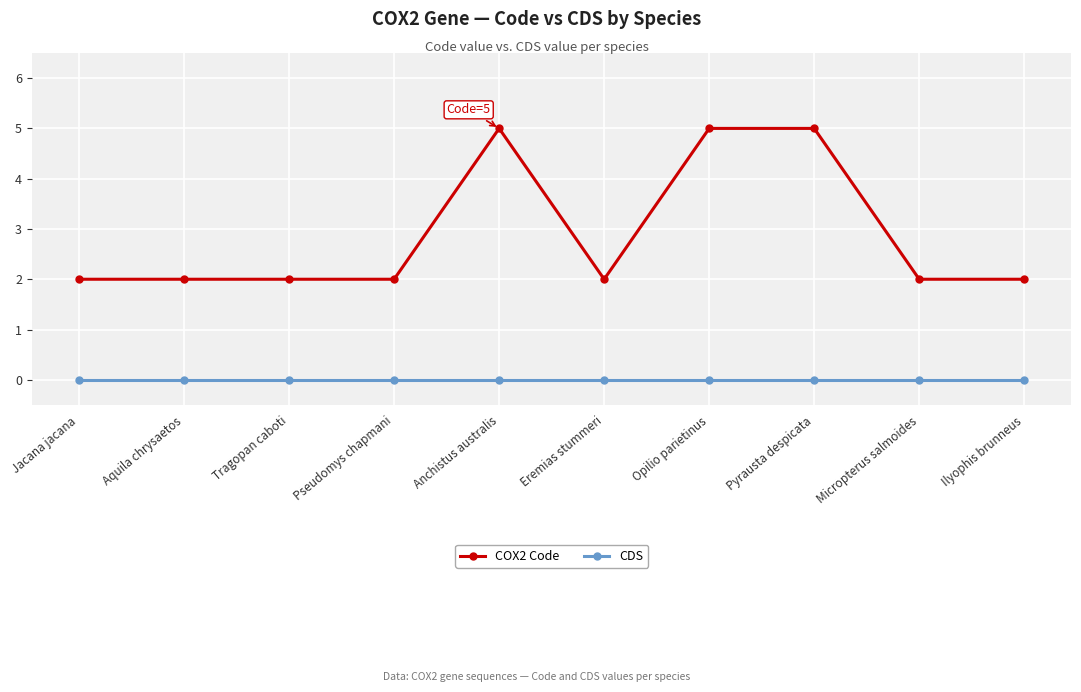

What is the difference between the maximum and minimum values in the COX2 Code series?

3